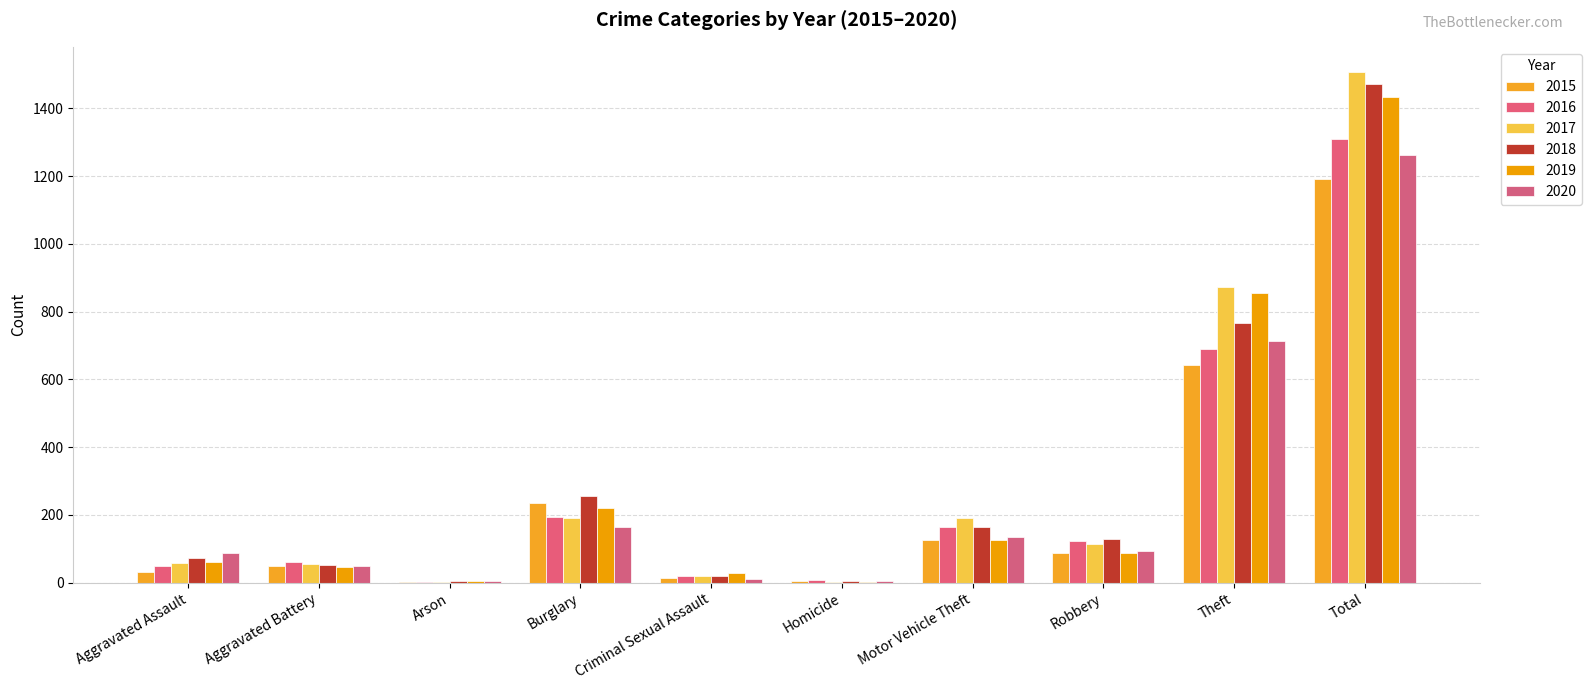

What is the sum of all 2019 values?

2866